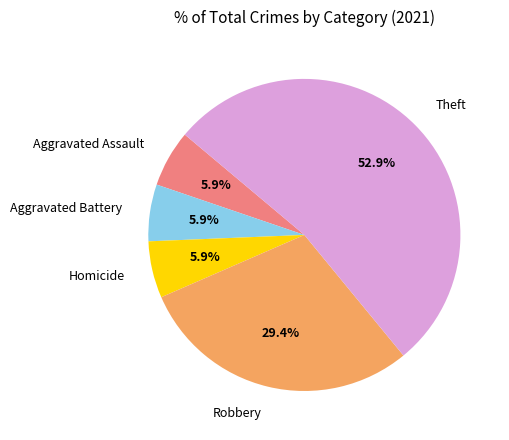

Does Theft account for over 50% of the chart?

Yes